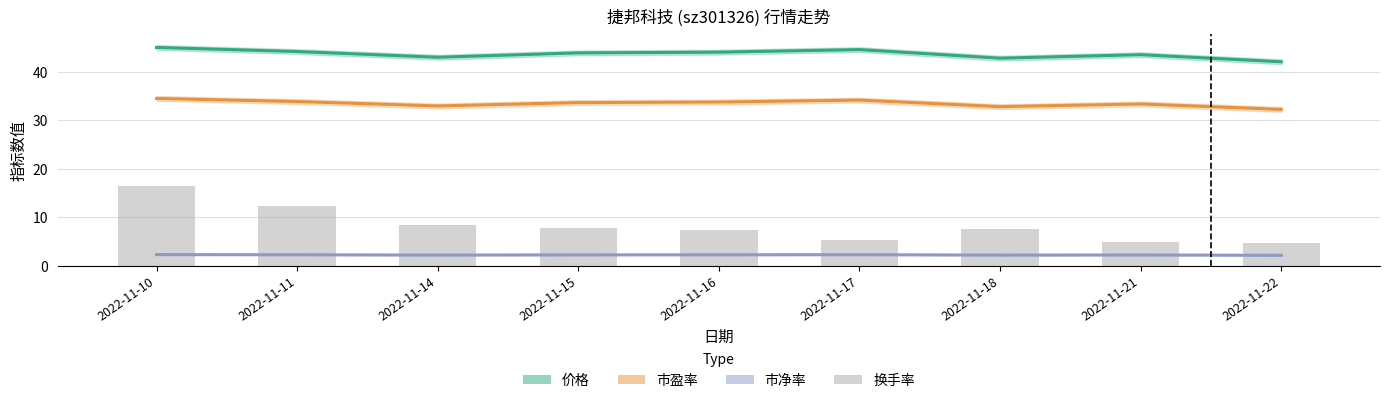

Reading right to left, transcribe all the data shown in this chart.

价格: 42.1	43.5	42.8	44.6	44.0	43.9	43.0	44.2	45.0
市盈率: 32.2	33.4	32.8	34.2	33.8	33.6	33.0	33.9	34.5
市净率: 2.2	2.2	2.2	2.3	2.3	2.3	2.2	2.3	2.3
换手率(bars): 4.8	4.9	7.5	5.4	7.5	7.8	8.5	12.3	16.4